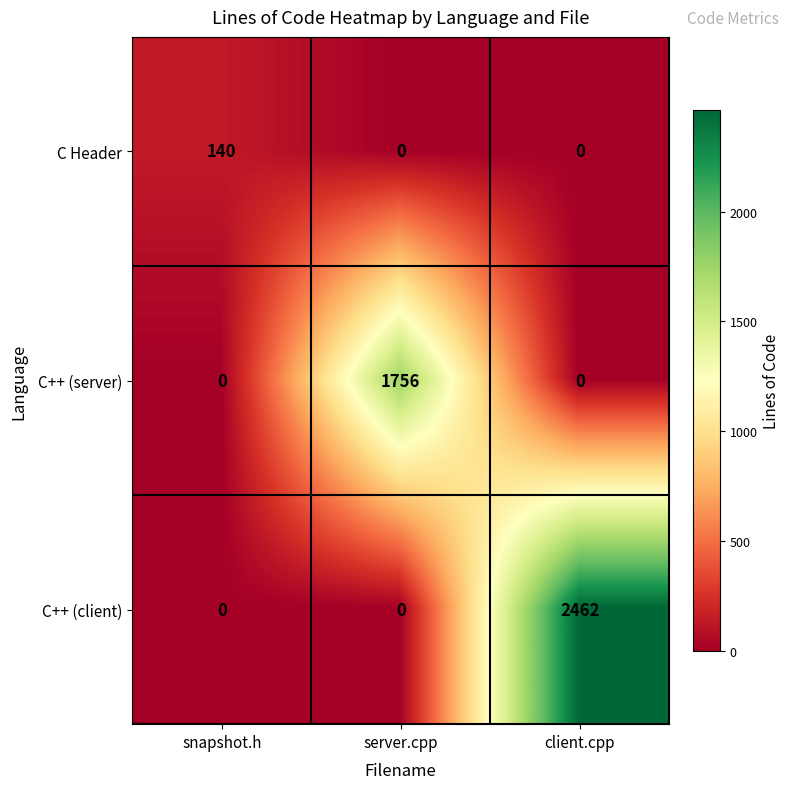

List the series in order of their overall mean, highest first.

C++ (client), C++ (server), C Header